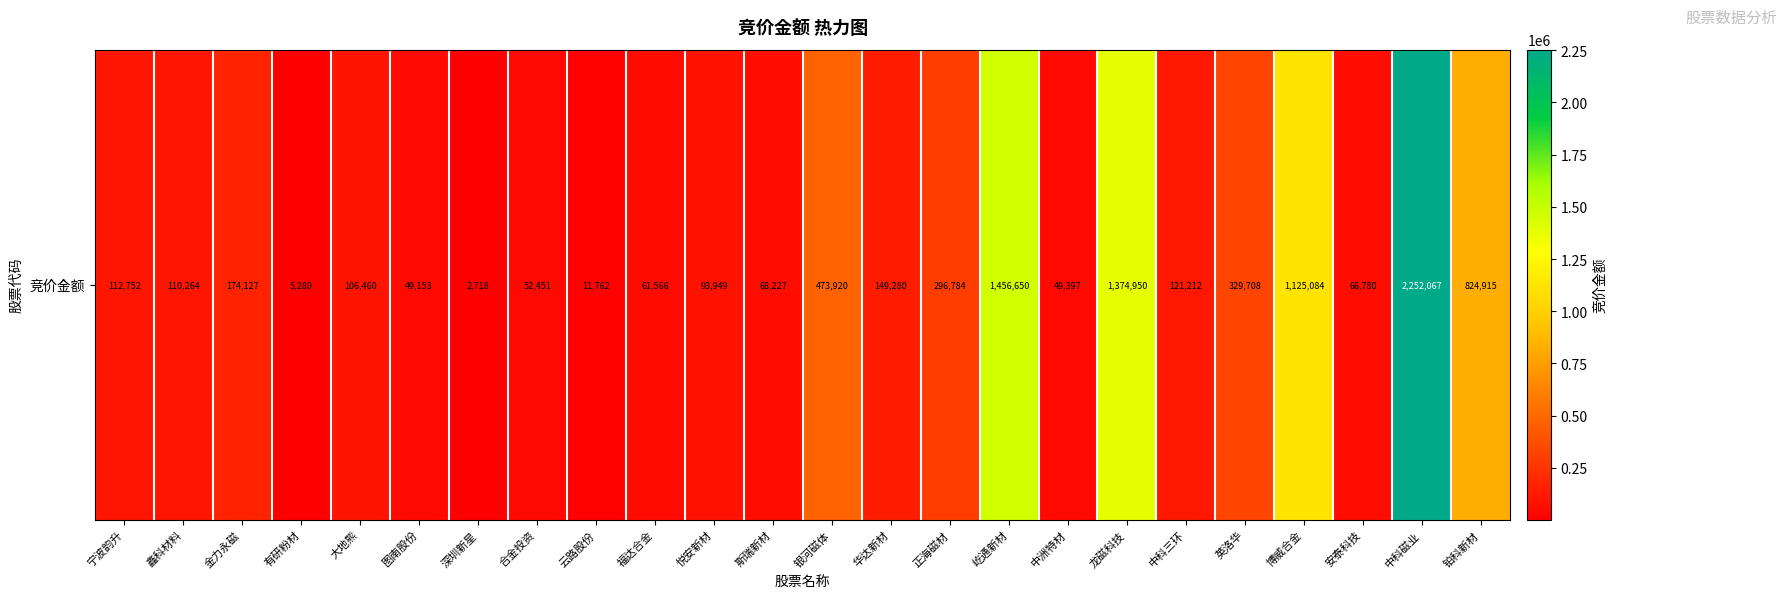

What is the ratio of the value at 金力永磁 to the value at 云路股份?

14.8